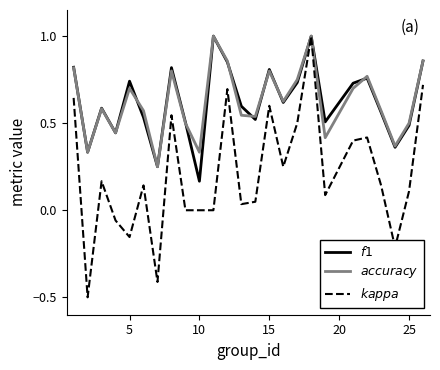

Is this an area chart (filled region under the line)?

No